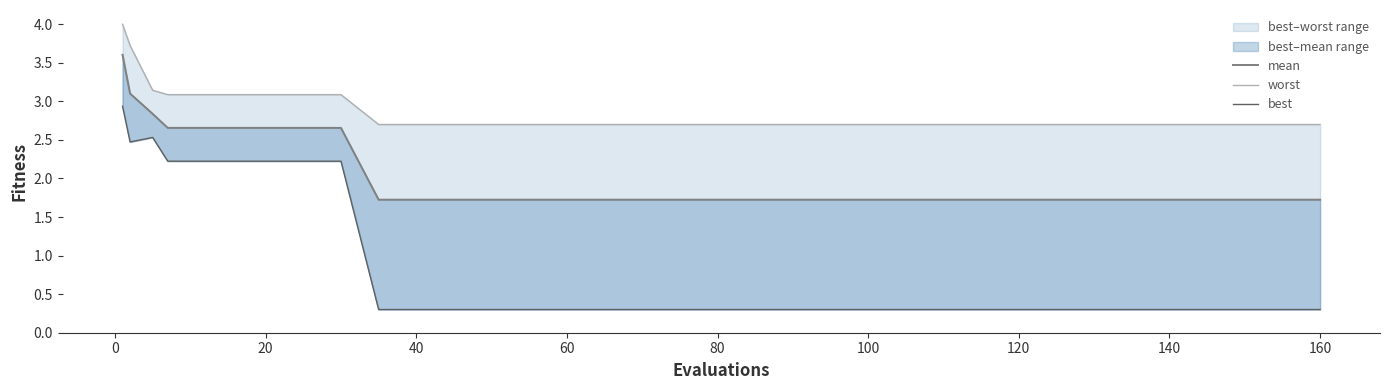

Reading left to right, extract all data points from this chart.

mean: 3.6	3.1	2.8	2.7	2.7	2.7	2.7	2.7	2.7	1.7	1.7	1.7	1.7	1.7	1.7	1.7	1.7	1.7	1.7	1.7
worst: 4.0	3.7	3.1	3.1	3.1	3.1	3.1	3.1	3.1	2.7	2.7	2.7	2.7	2.7	2.7	2.7	2.7	2.7	2.7	2.7
best: 2.9	2.5	2.5	2.2	2.2	2.2	2.2	2.2	2.2	0.3	0.3	0.3	0.3	0.3	0.3	0.3	0.3	0.3	0.3	0.3